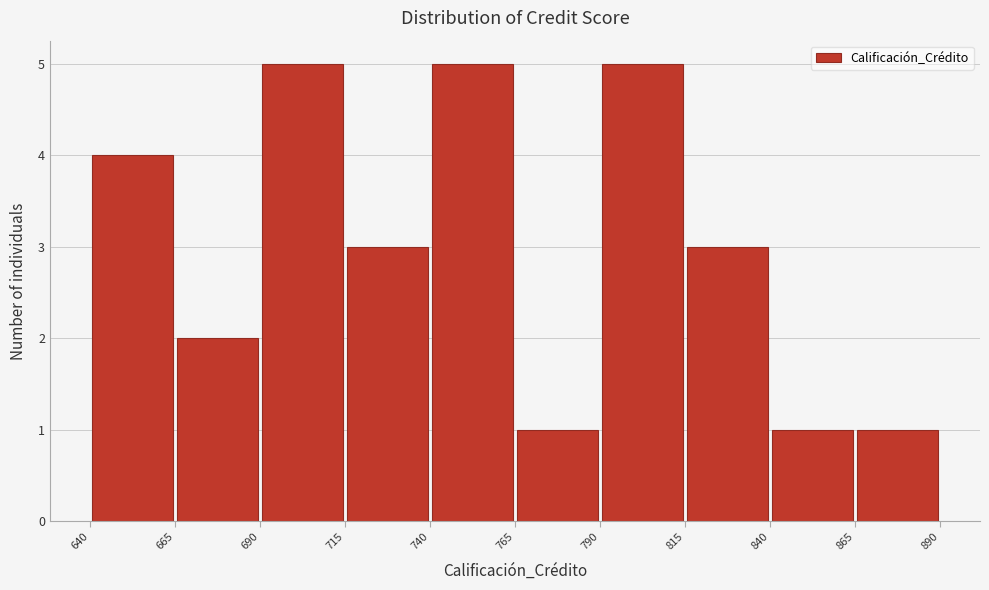

Reading left to right, list every bar in this chart as the range it spans on the x-axis followed by its height. The values are not printed on the chart, so give them approximately, as read against the axis.

640 to 665: 4
665 to 690: 2
690 to 715: 5
715 to 740: 3
740 to 765: 5
765 to 790: 1
790 to 815: 5
815 to 840: 3
840 to 865: 1
865 to 890: 1